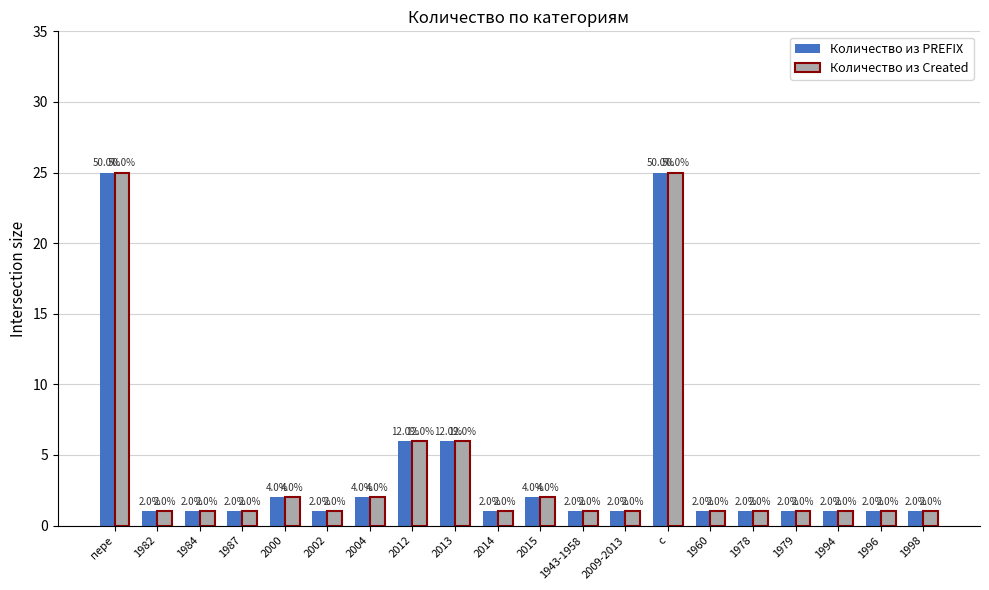

What is the label of the 6th bar from the left?

2002